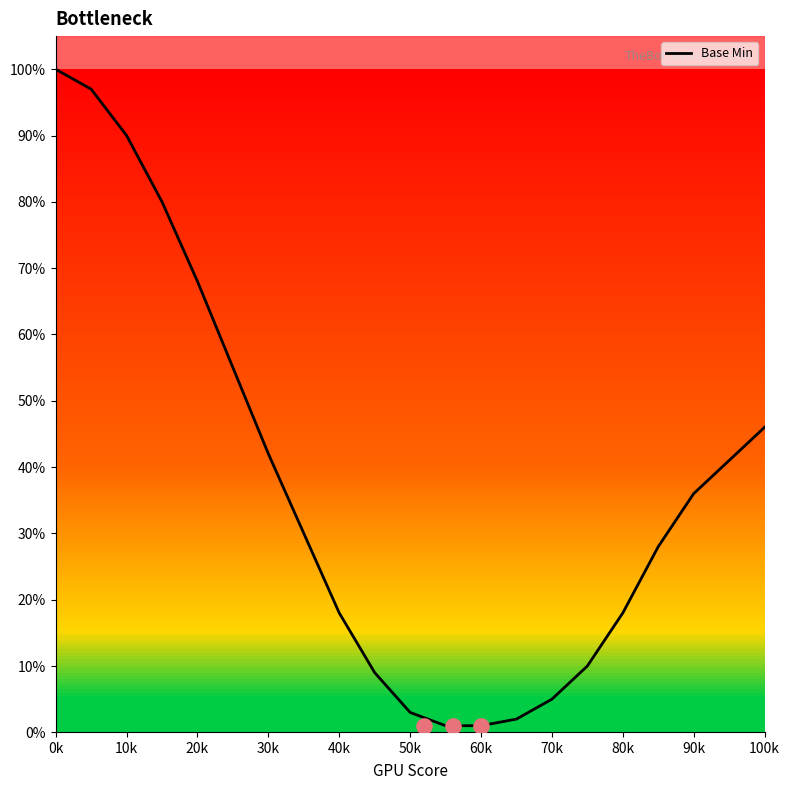

Is it true that Base Min equals 18 at 80k?

True